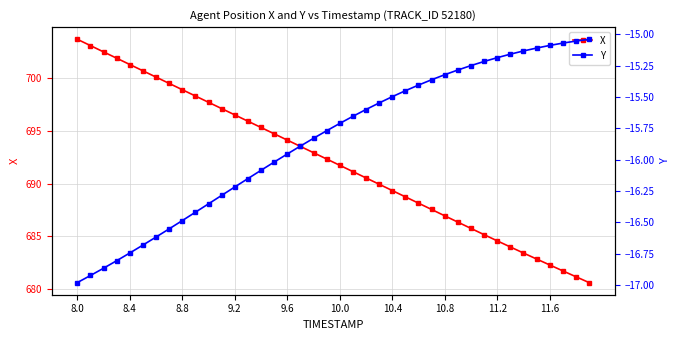

What is the average value of the X series?

692.1